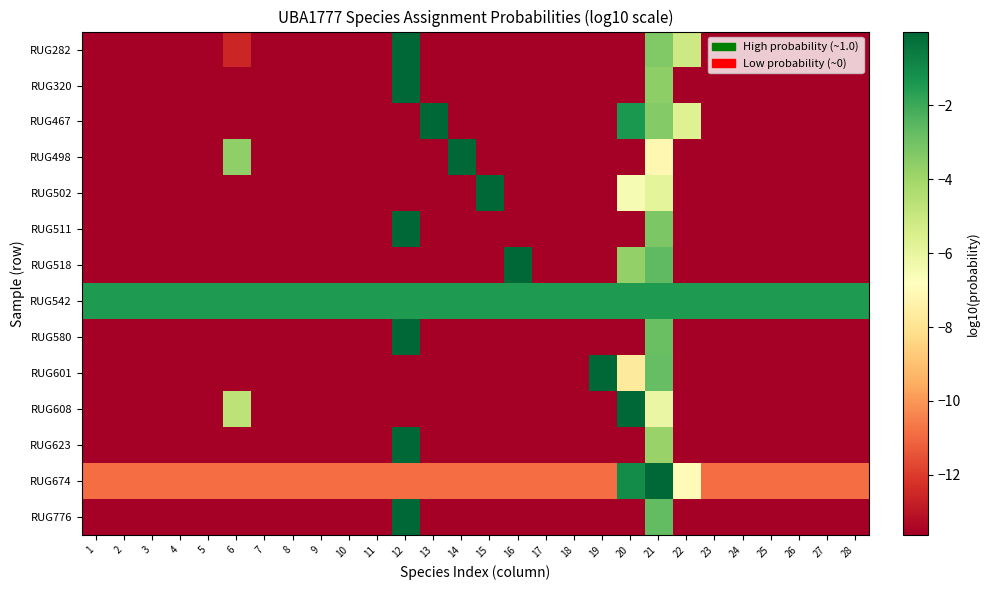

Rank the series at 4 from lowest to highest value.

RUG467, RUG518, RUG776, RUG601, RUG580, RUG511, RUG282, RUG320, RUG498, RUG623, RUG608, RUG502, RUG674, RUG542